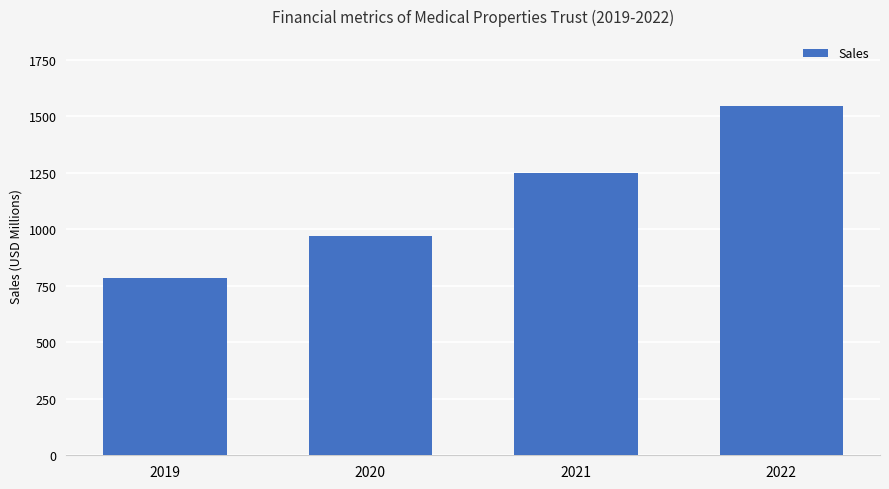

What is the difference between the maximum and minimum values?

760